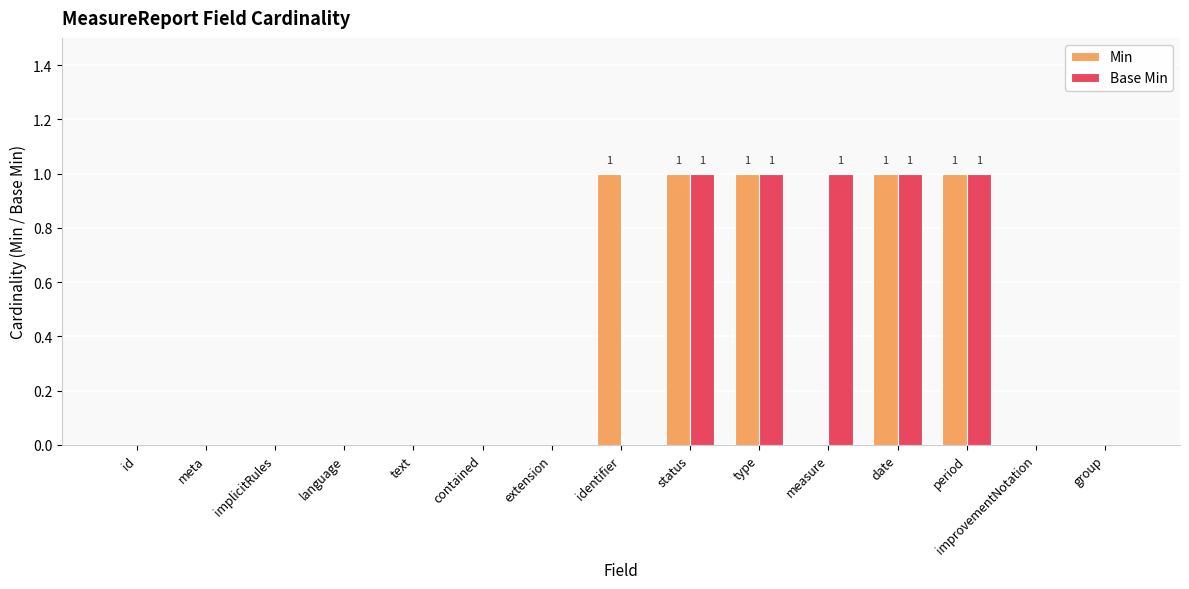

Is it true that Base Min equals 1 at improvementNotation?

False